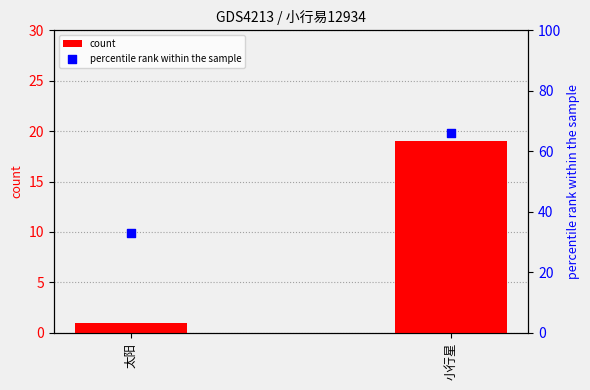

Which series has the widest spread of Y values?

percentile rank within the sample